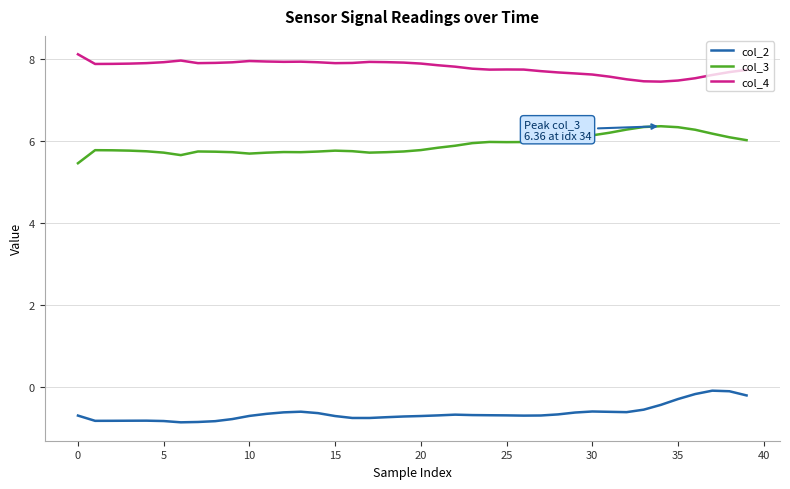

Is this an area chart (filled region under the line)?

No